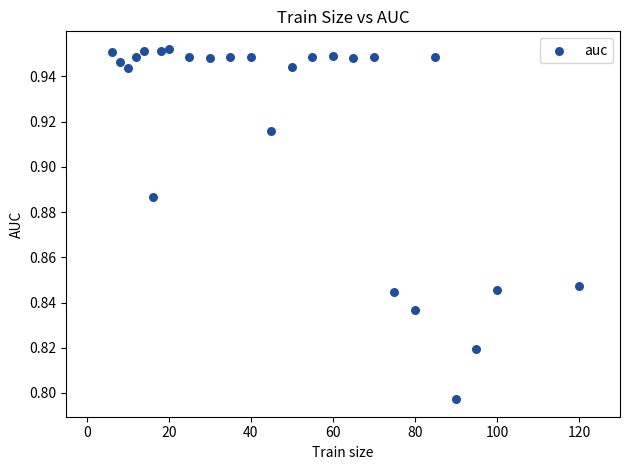

How many data points are displayed?

25